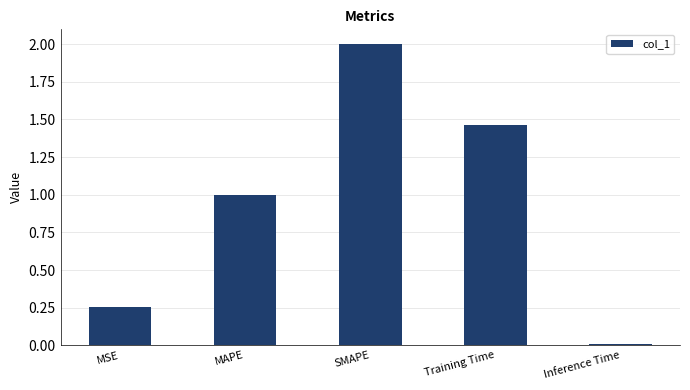

What is the sum of the values at MAPE and MSE?

1.3